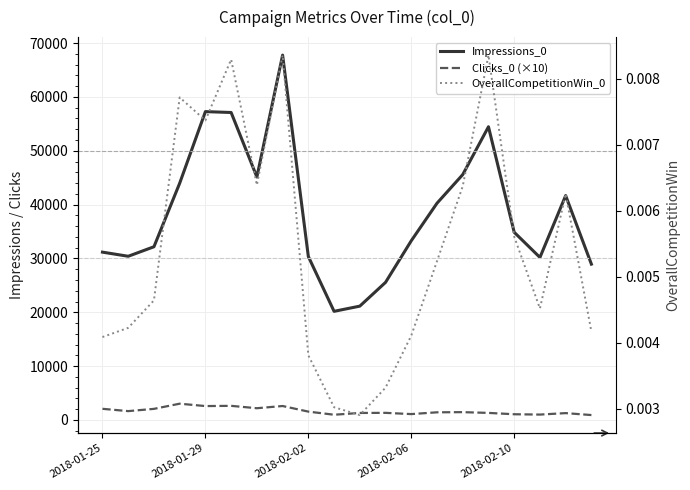

True or false: Impressions_0 and Clicks_0 (×10) cross at least once.

False